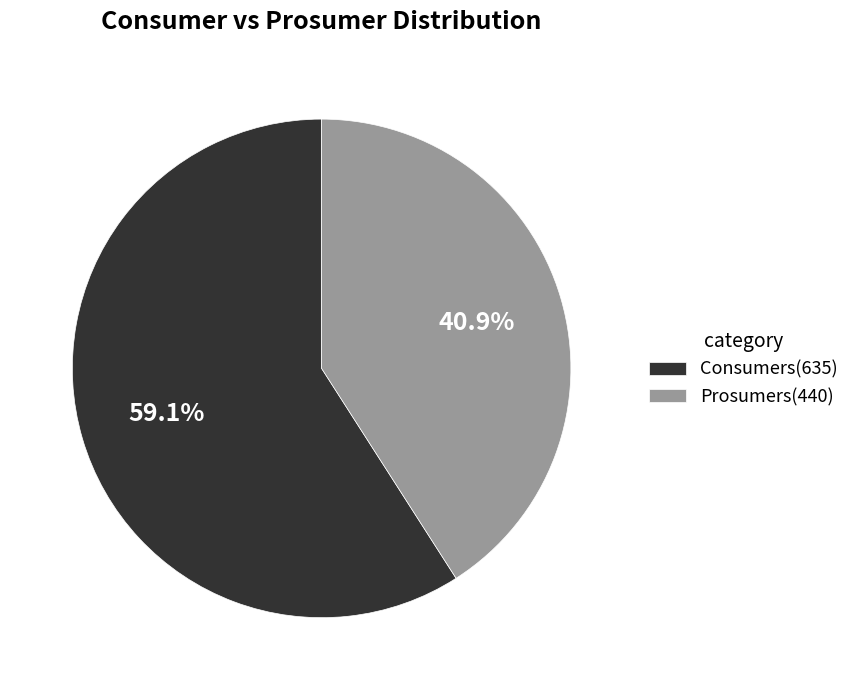

Rank the categories by value from lowest to highest.

Prosumers, Consumers